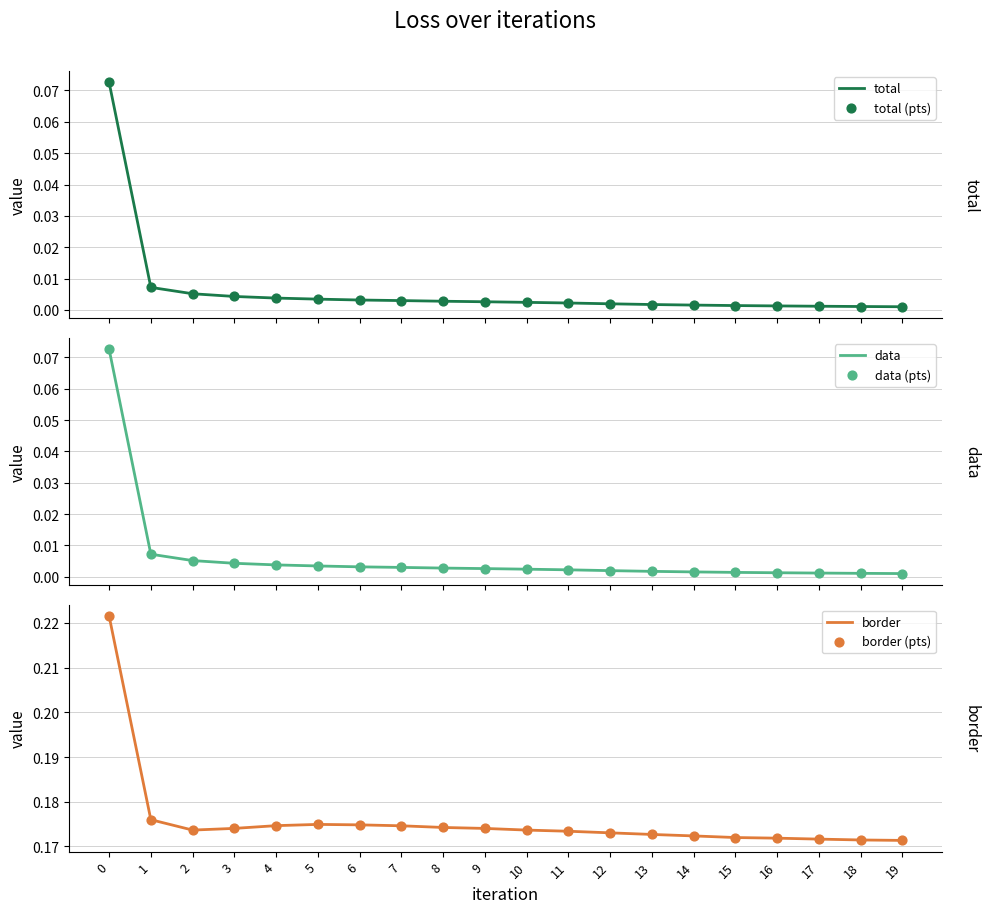

At how many categories does at least one series exceed 0?

20